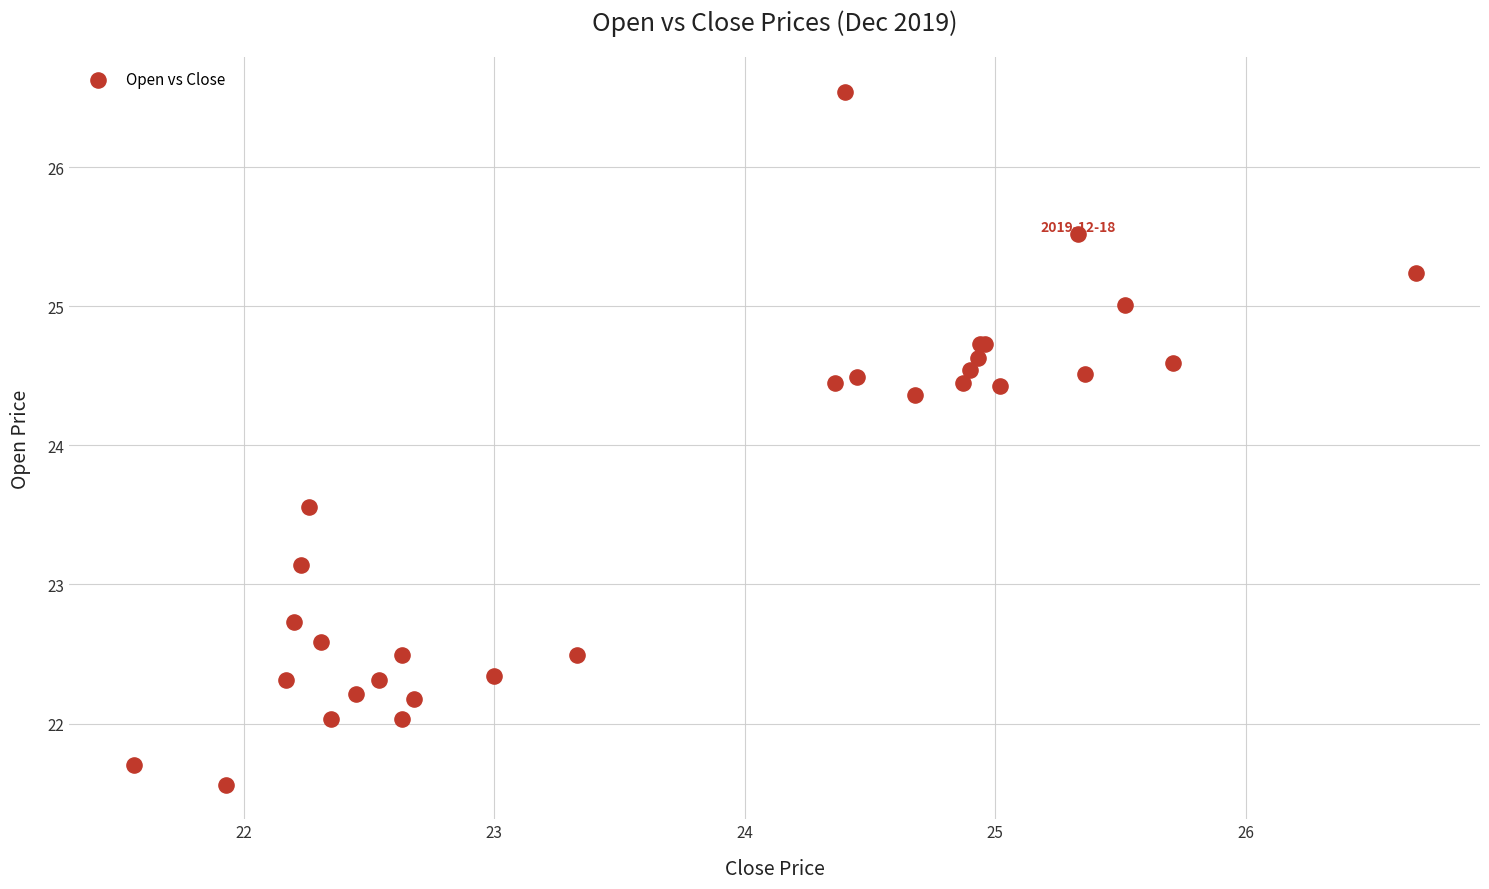

What Y value in the scatter plot is closest to 24?

24.4